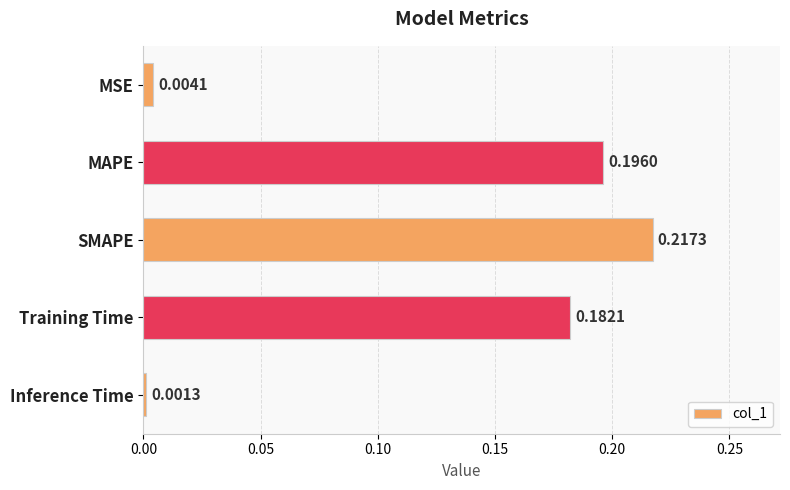

At which category does the chart reach its peak across all series?

SMAPE